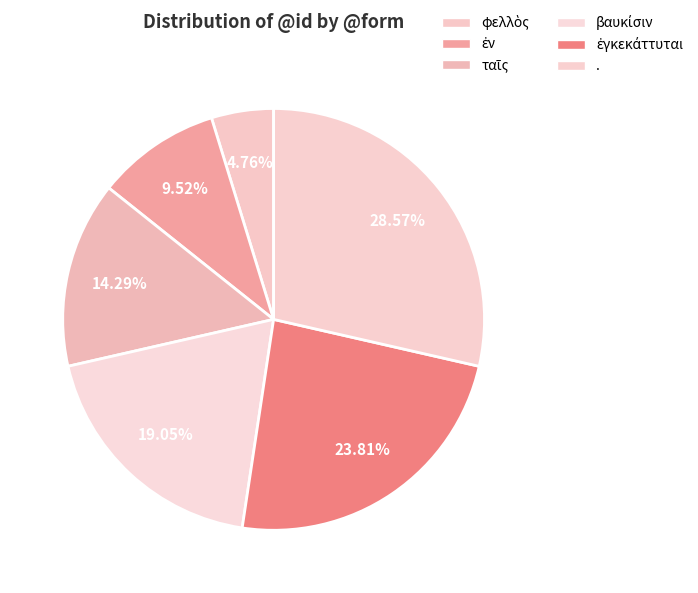

Count the number of slices in the pie.

6